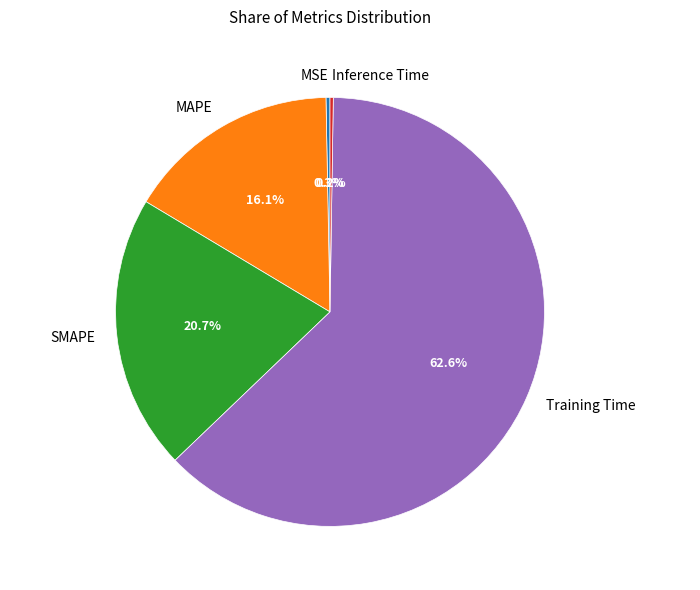

Is the sum of SMAPE and Training Time greater than half?

Yes